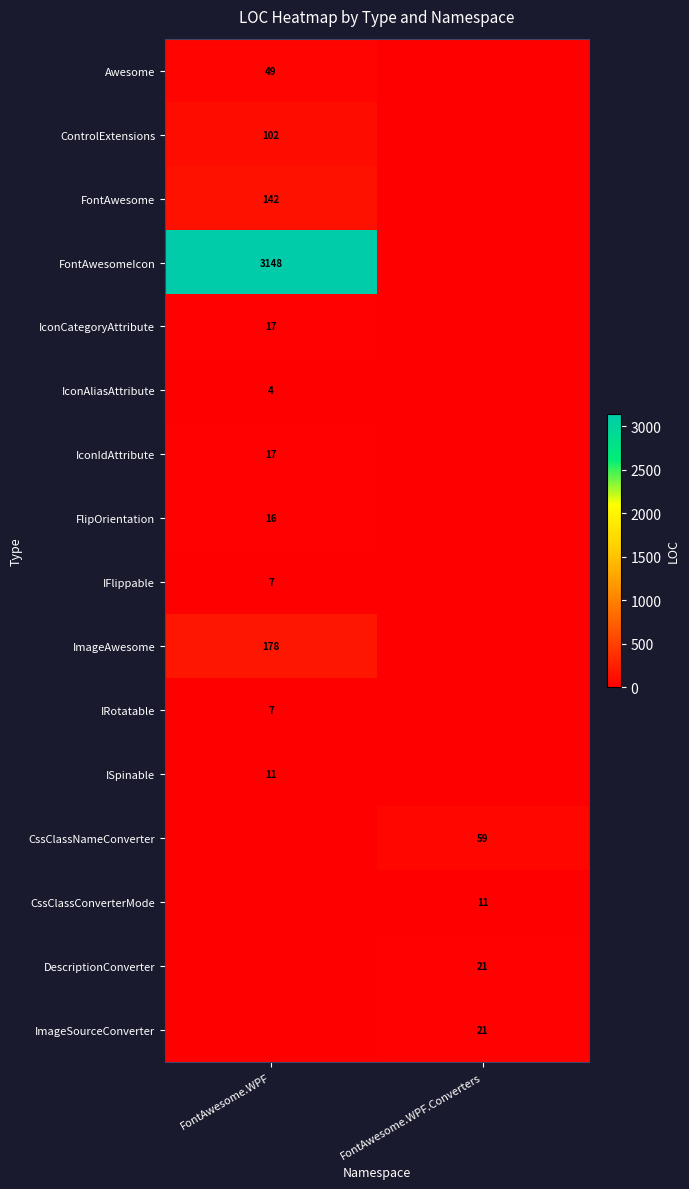

The value of IFlippable at FontAwesome.WPF is 4. True or false?

False